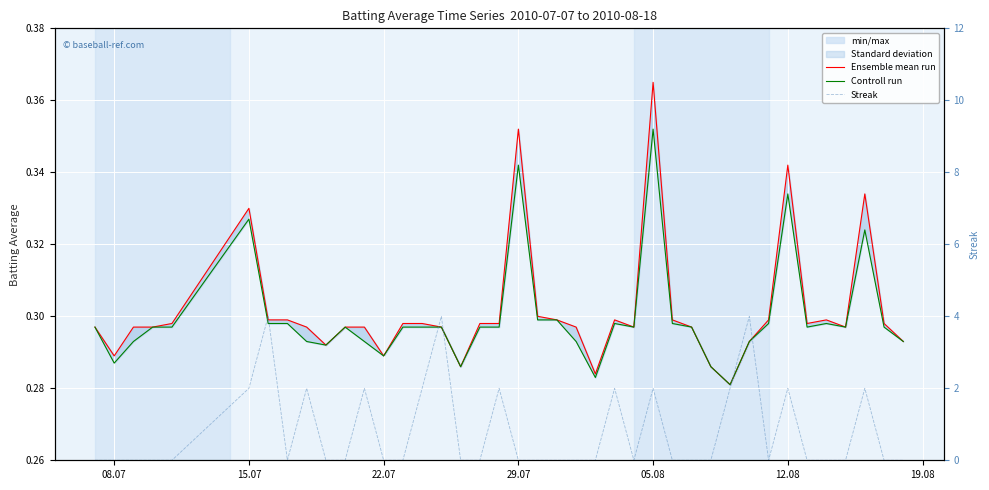

Count the number of data series in this chart.

3